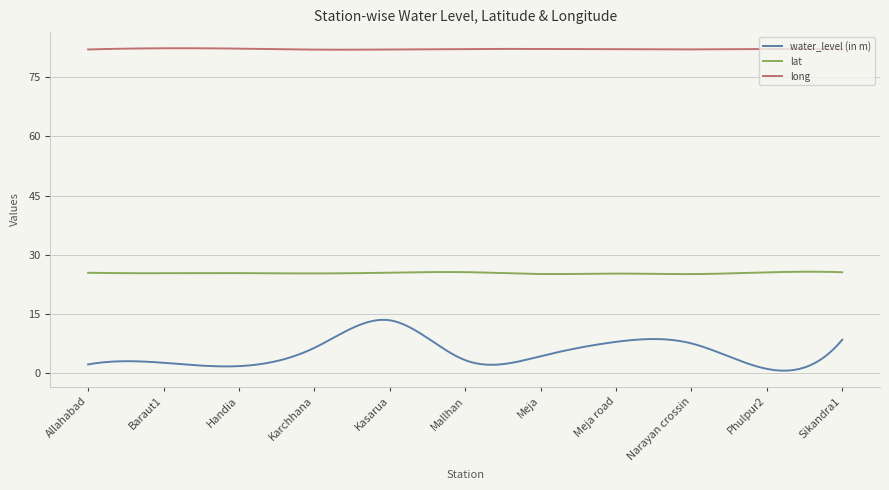

At how many categories does at least one series exceed 3?

300